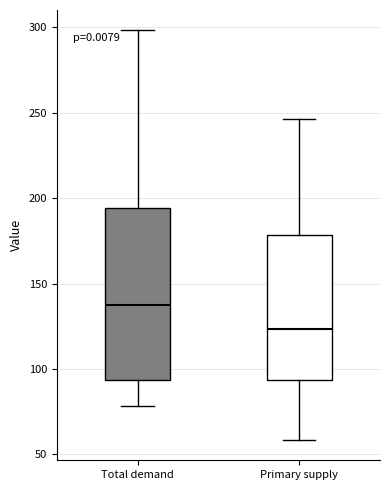

Reading left to right, read every box against the y-axis: the position of its median line, the range the box covers, and the ends of its whiskers. The values are not printed on the chart, so give them approximately, as read against the axis.

Total demand: median 140, box 95 to 195, whiskers 80 to 300
Primary supply: median 125, box 95 to 180, whiskers 60 to 245